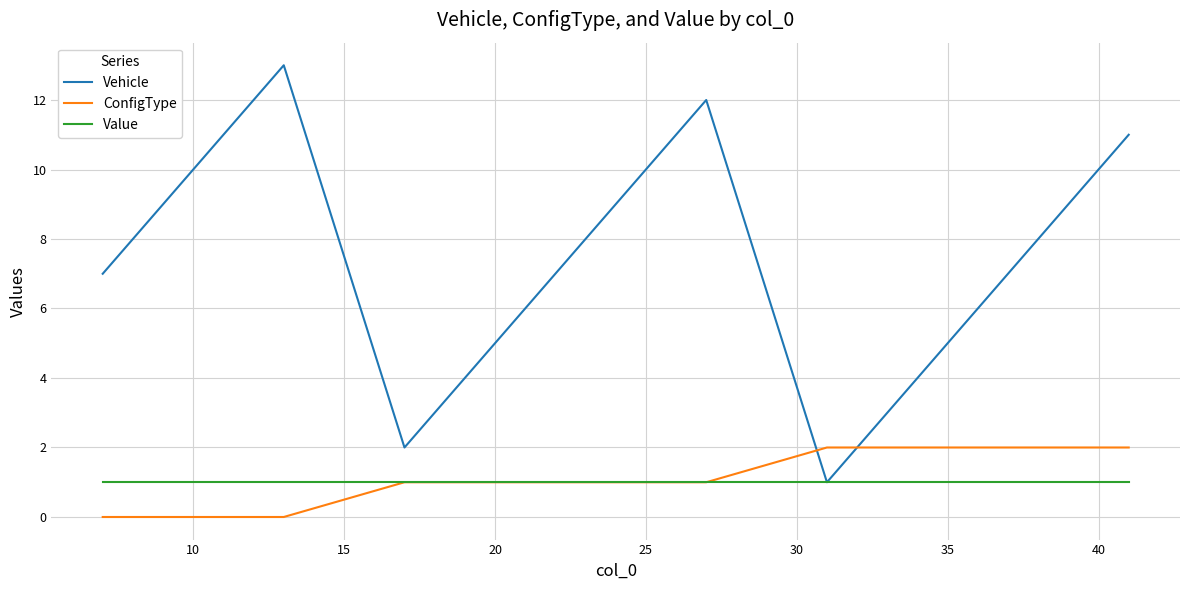

What are all the series names shown in the legend?

Vehicle, ConfigType, Value